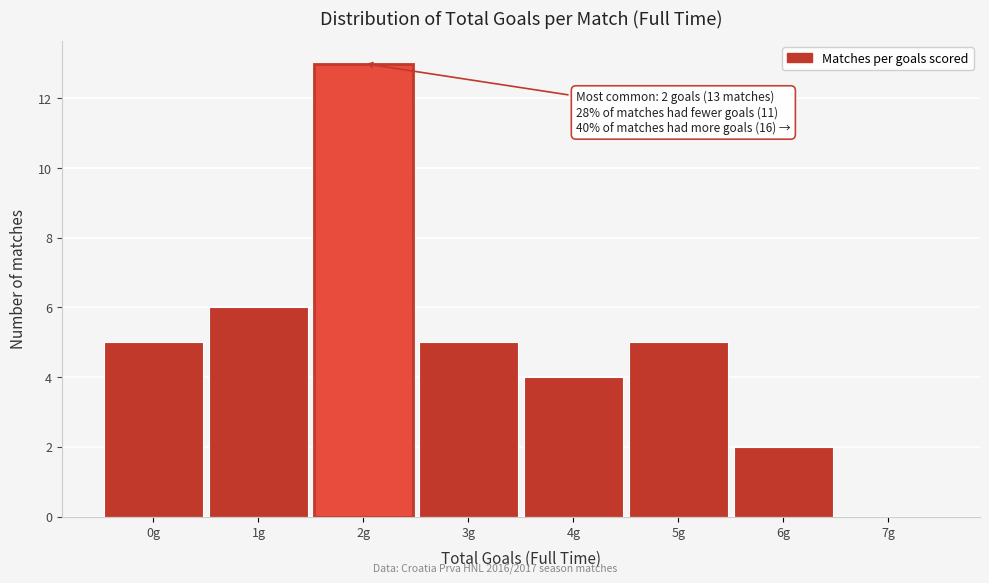

Reading right to left, extract all data points from this chart.

7g=0	6g=2	5g=5	4g=4	3g=5	2g=13	1g=6	0g=5